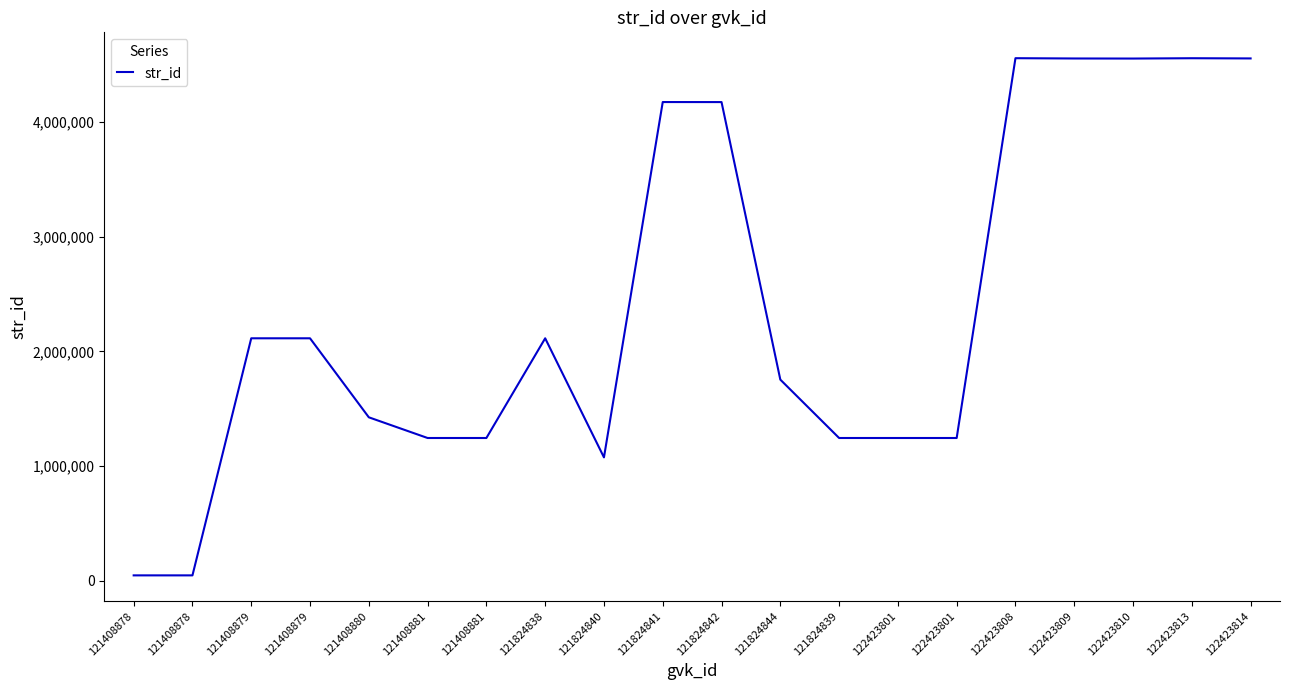

Does the chart have visible grid lines?

No